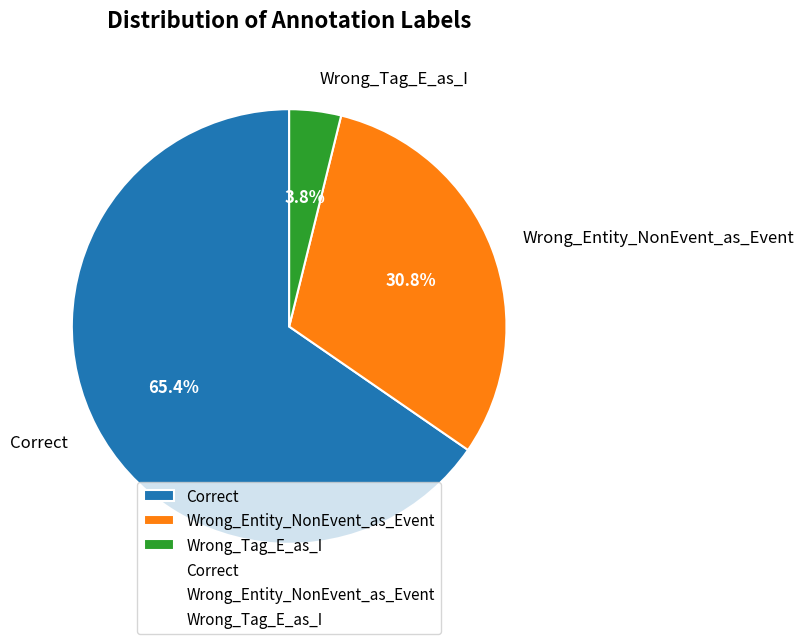

Is it true that Correct is 73% of the pie?

False